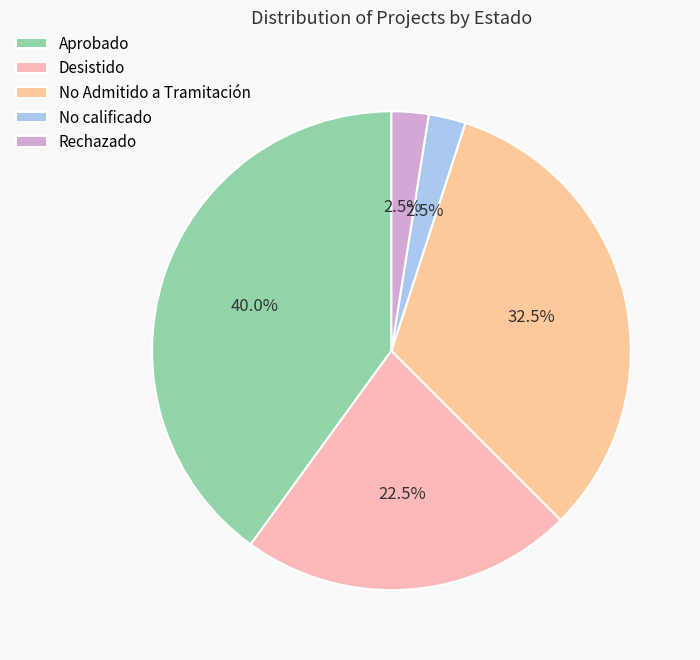

Which category has the biggest portion of the pie?

Aprobado